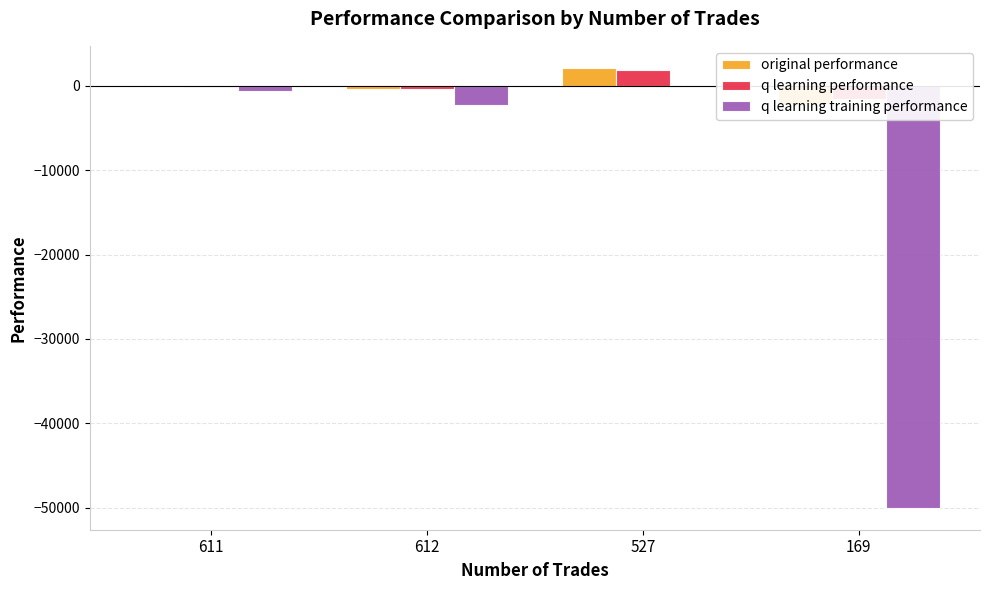

Count the number of categories in the chart.

4